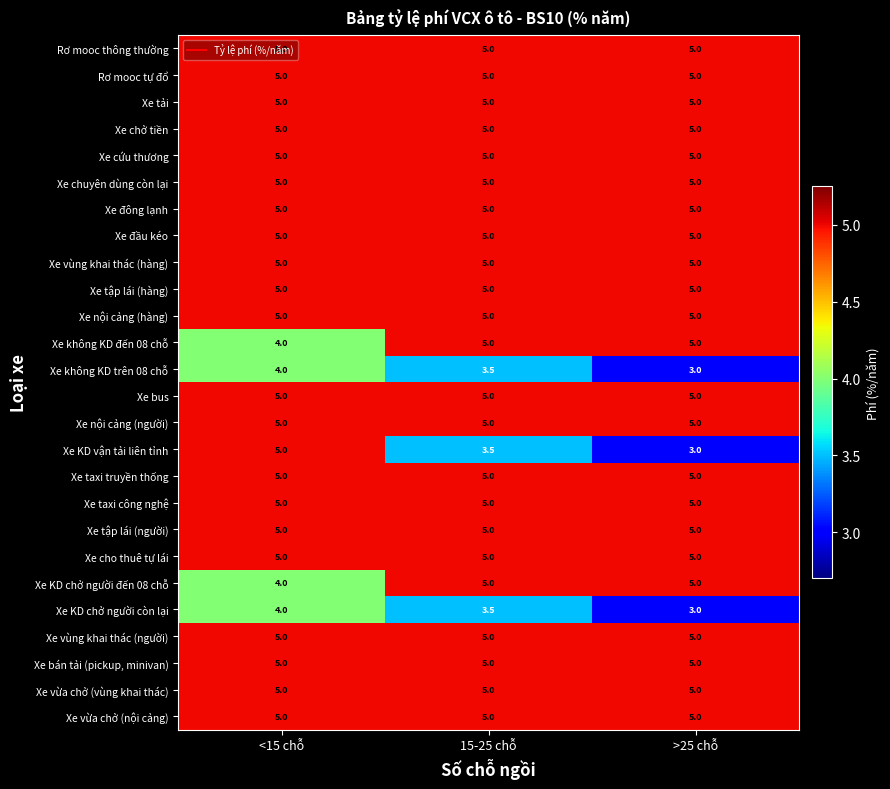

True or false: Xe chở tiền has a value of 1.2 at <15 chỗ.

False